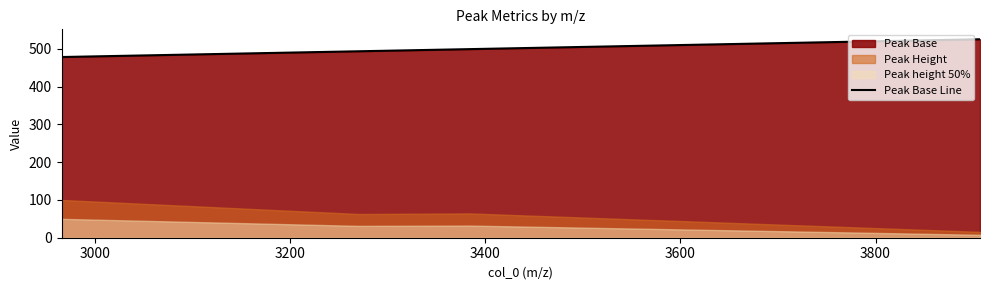

Does the chart display data point markers on the line(s)?

No